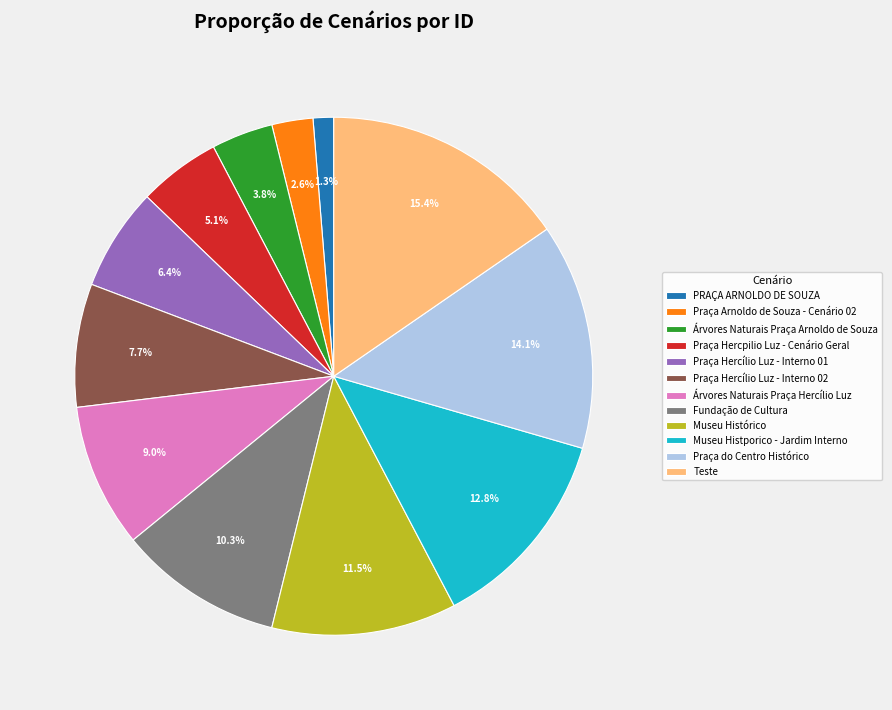

To the nearest percent, what is the combined percentage of Fundação de Cultura and Praça do Centro Histórico?

24%